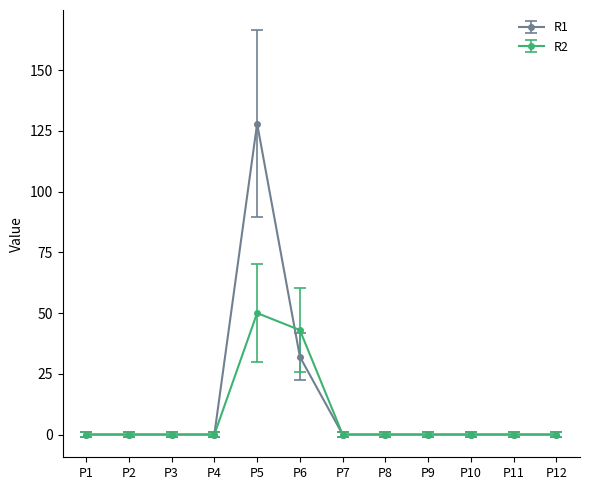

Rank the series by their maximum value, from highest to lowest.

R1, R2